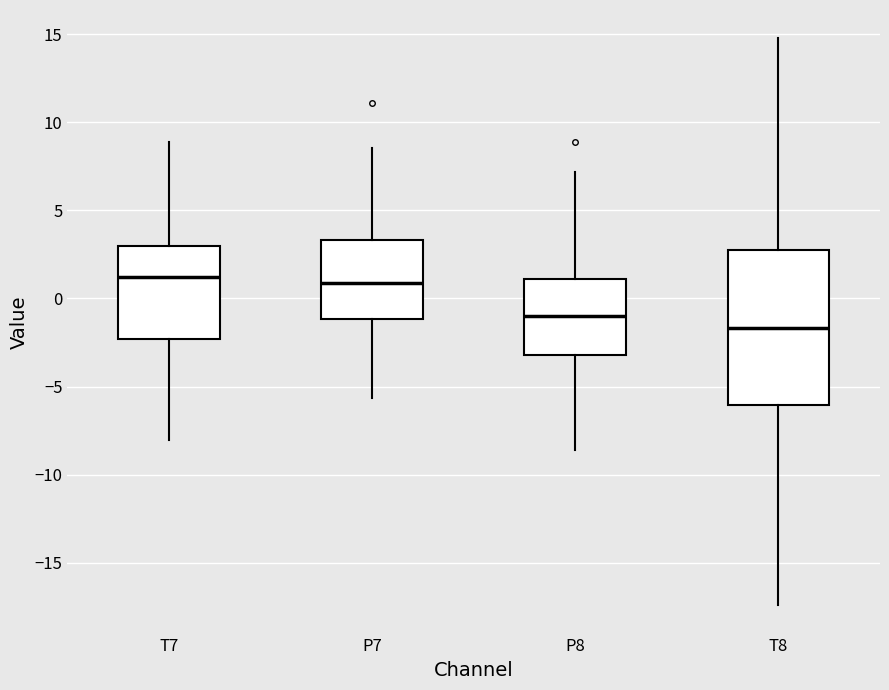

Where does the lower whisker of the box for T7 end on the y-axis? The values are not printed on the chart, so give them approximately, as read against the axis.

-8.0